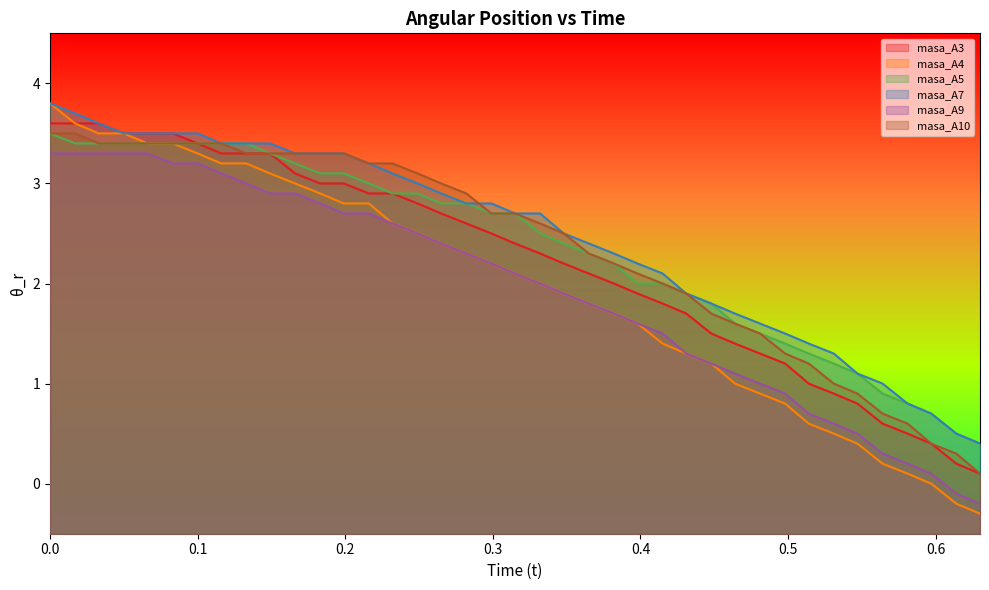

True or false: masa_A10 and masa_A9 intersect in this chart.

False